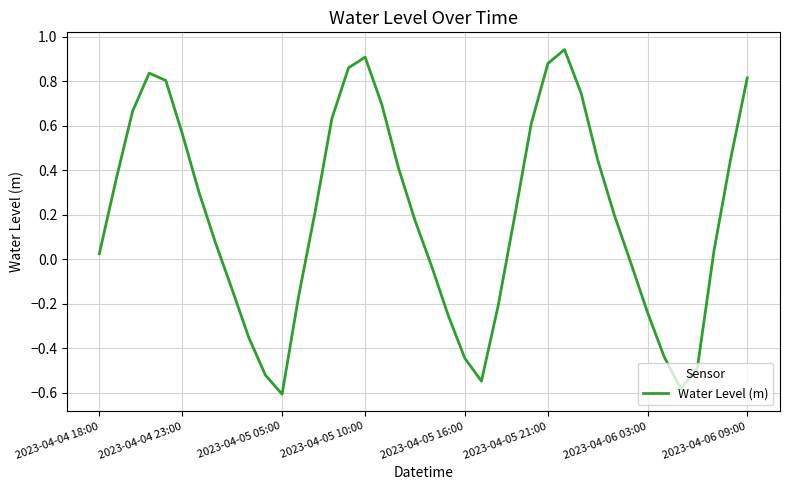

What is the difference between the maximum and minimum values?

1.5